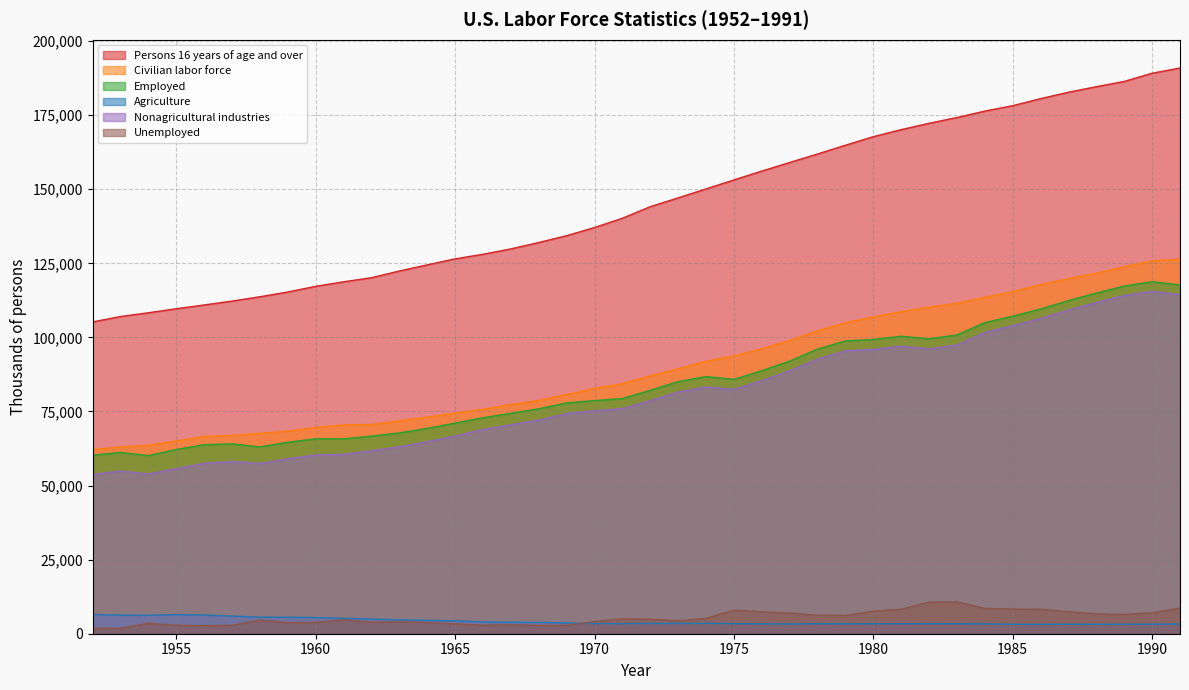

Rank the categories by Persons 16 years of age and over value from lowest to highest.

1952, 1953, 1954, 1955, 1956, 1957, 1958, 1959, 1960, 1961, 1962, 1963, 1964, 1965, 1966, 1967, 1968, 1969, 1970, 1971, 1972, 1973, 1974, 1975, 1976, 1977, 1978, 1979, 1980, 1981, 1982, 1983, 1984, 1985, 1986, 1987, 1988, 1989, 1990, 1991